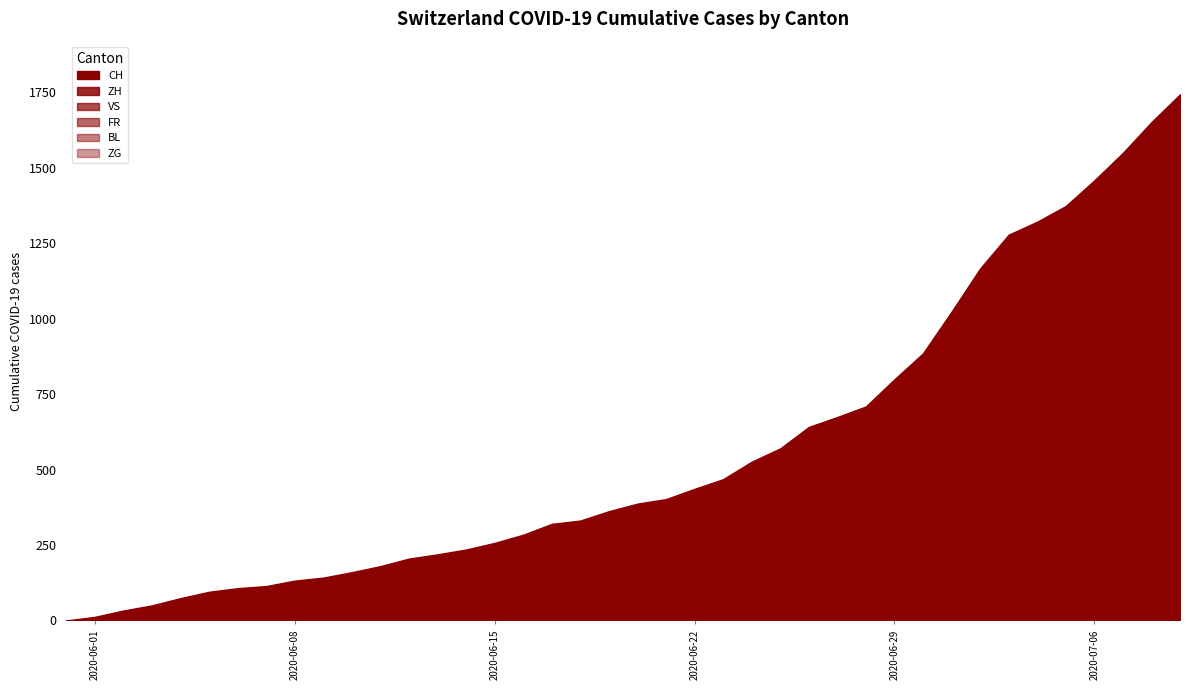

Which series has the largest total across all categories?

CH